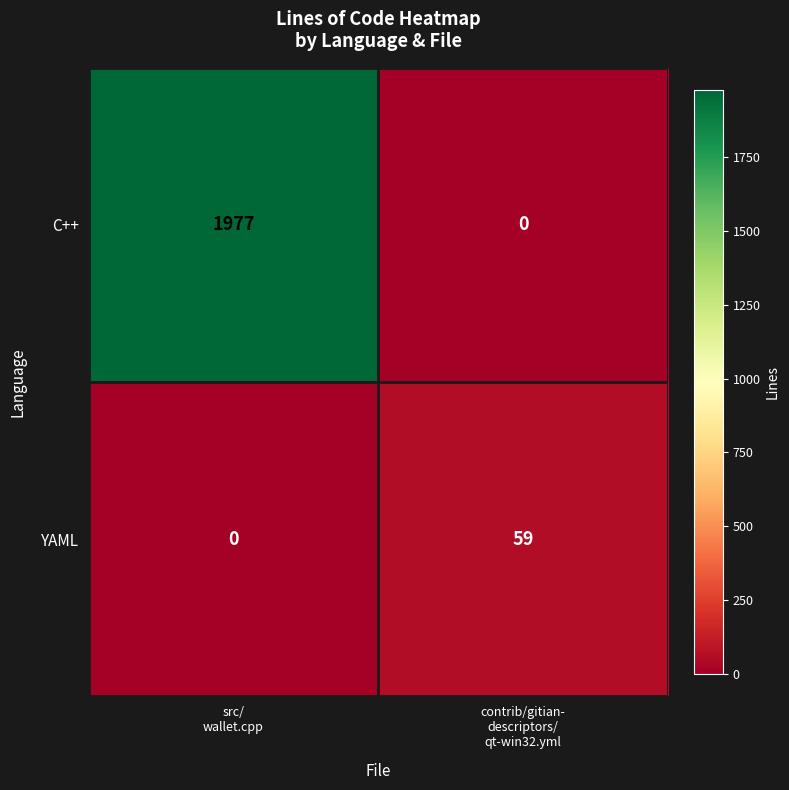

List the series in order of their overall mean, highest first.

C++, YAML